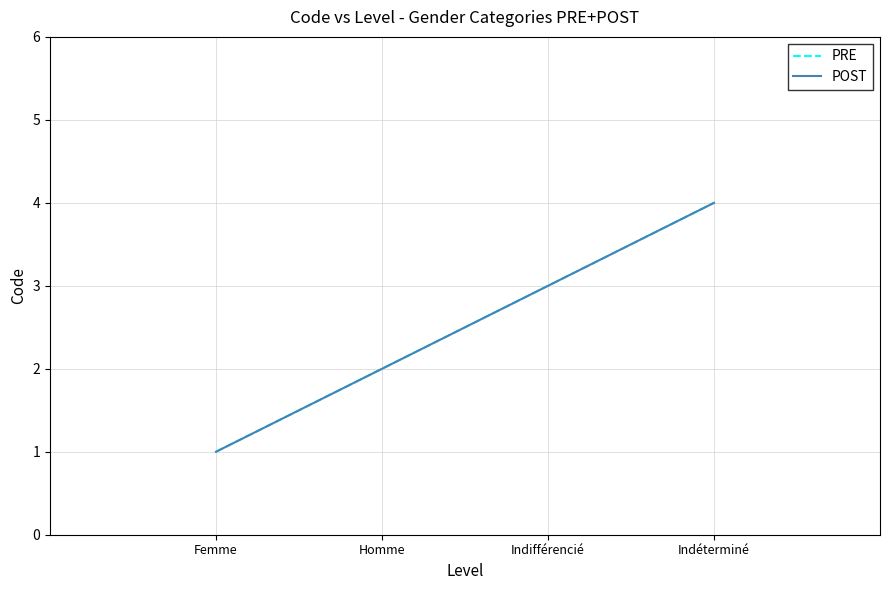

Is this an area chart (filled region under the line)?

No